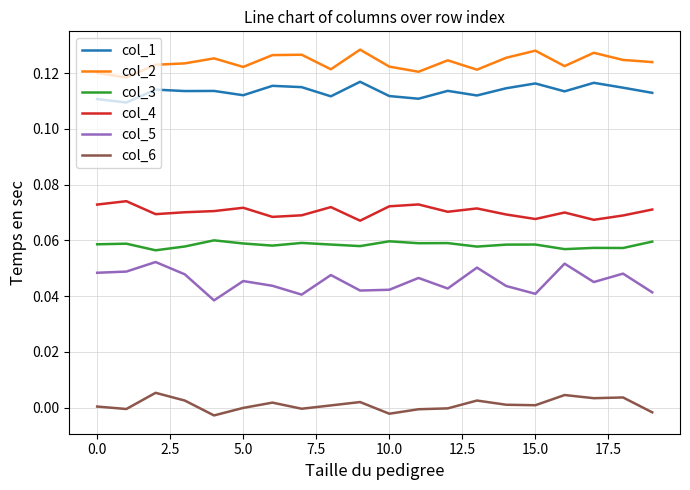

List the series in order of their peak value, highest first.

col_2, col_1, col_4, col_3, col_5, col_6